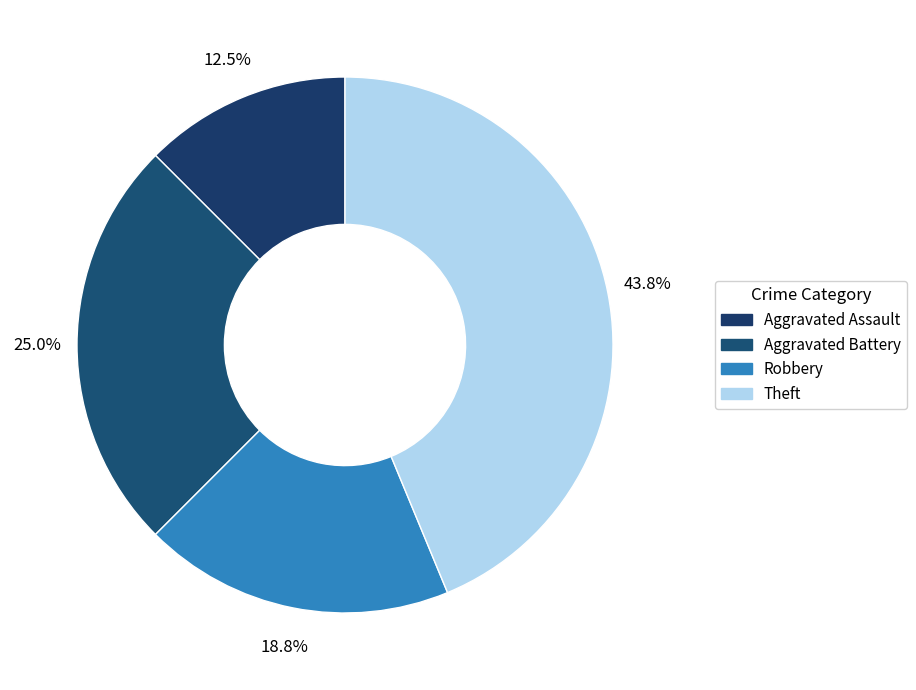

Which has a higher value, Robbery or Theft?

Theft